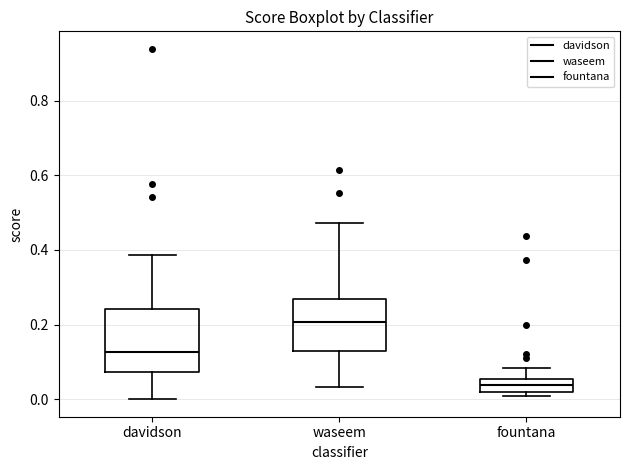

Which box is the tallest, from its lower edge to its upper edge?

davidson